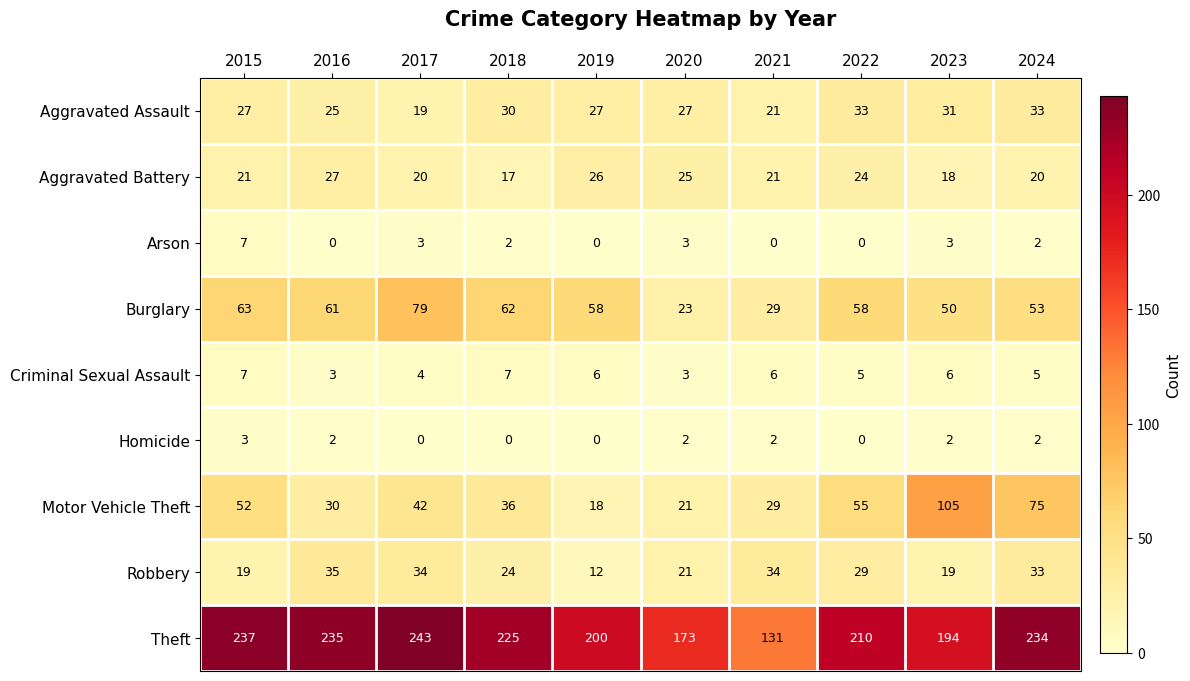

At which category does the chart reach its peak across all series?

2017